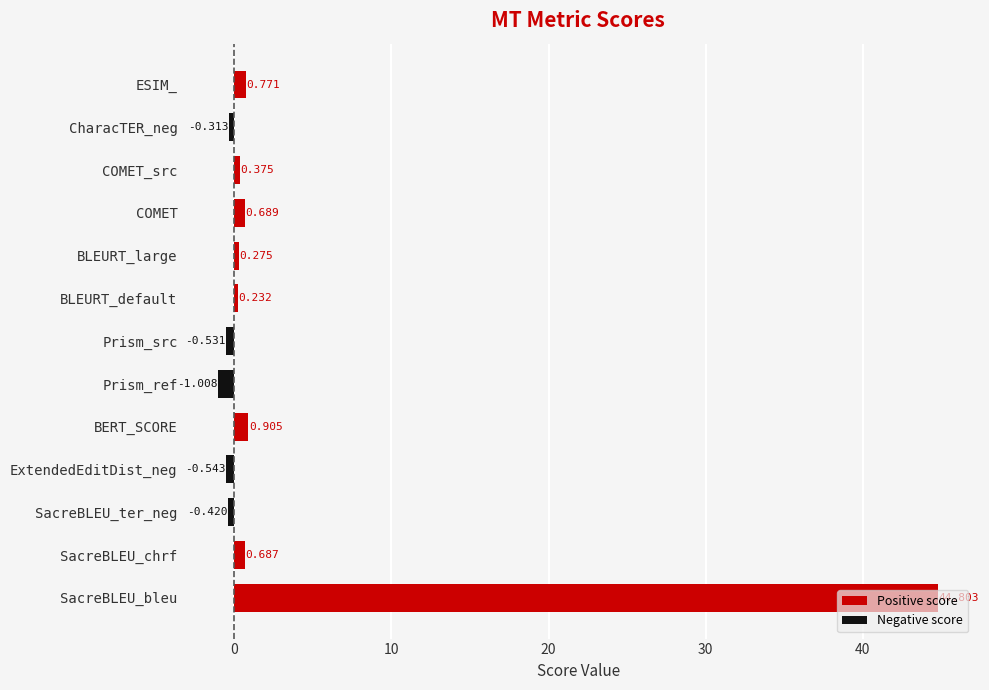

Which label corresponds to the largest value in the chart?

SacreBLEU_bleu